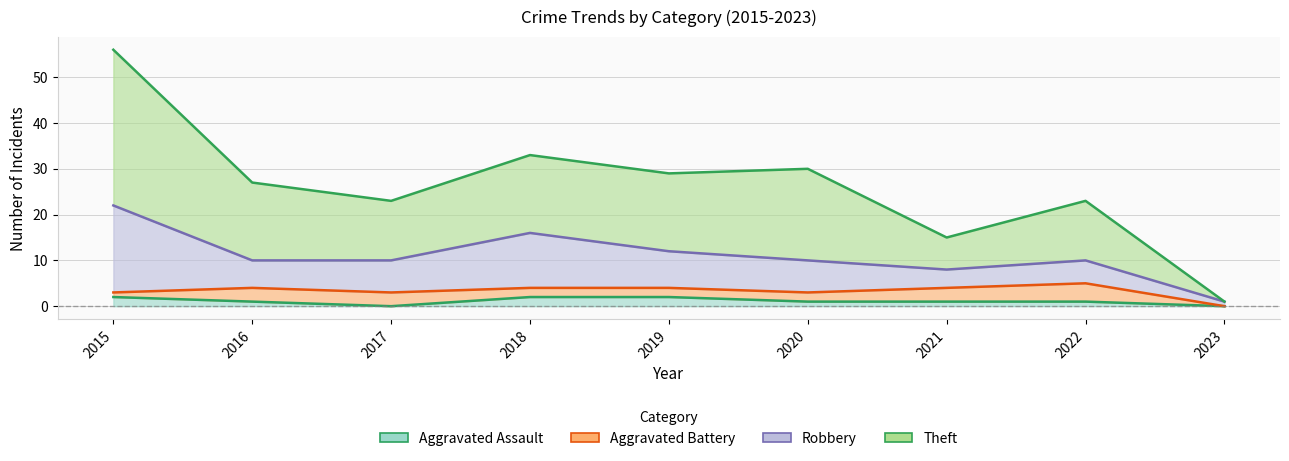

How many data points in Aggravated Assault are less than 1?

2